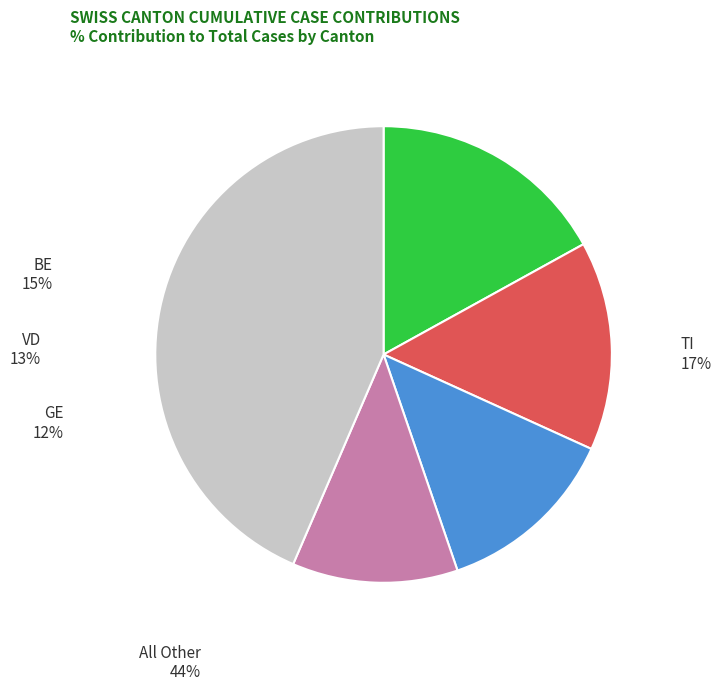

Is there any slice that represents more than half of the pie?

No